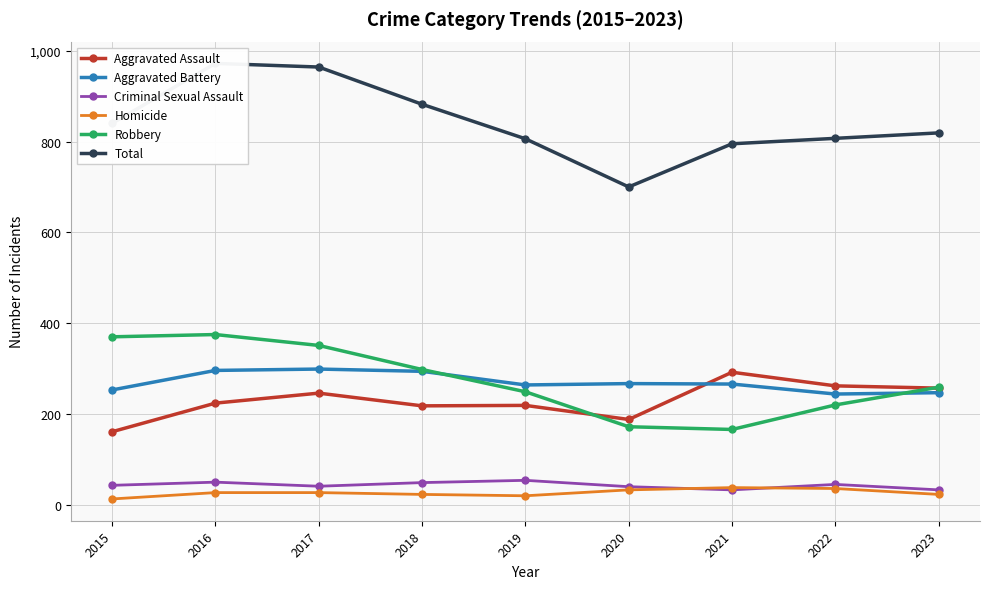

True or false: Aggravated Assault has a value of 218 at 2018.

True